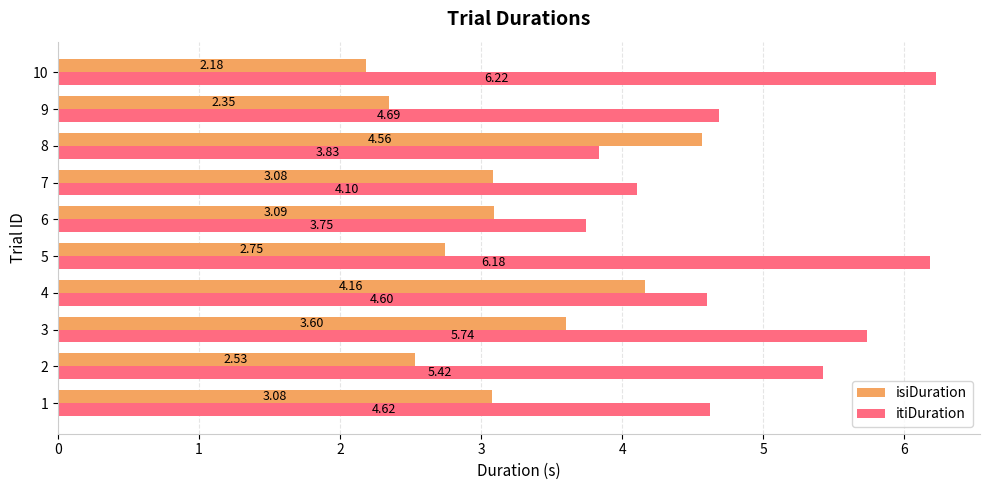

Rank the series by their average value, from lowest to highest.

isiDuration, itiDuration